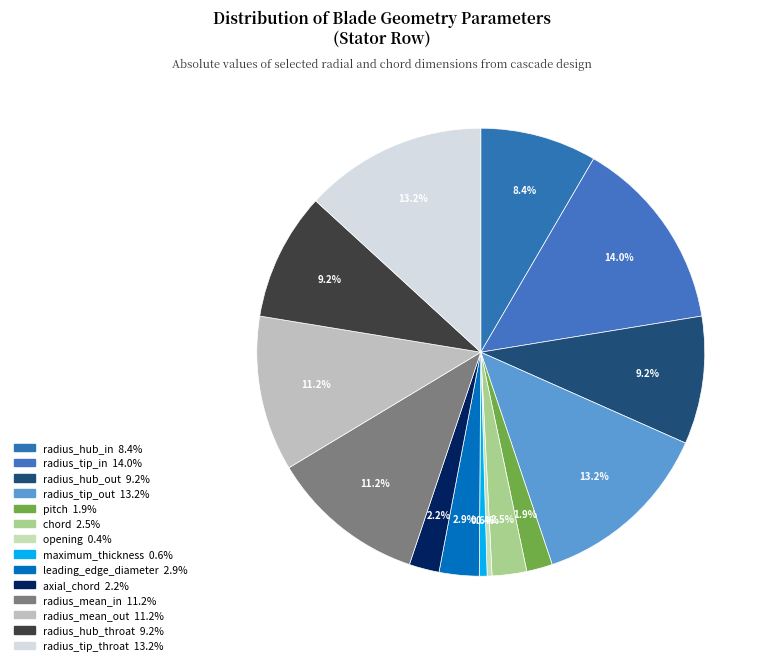

How many slices are in this pie chart?

14